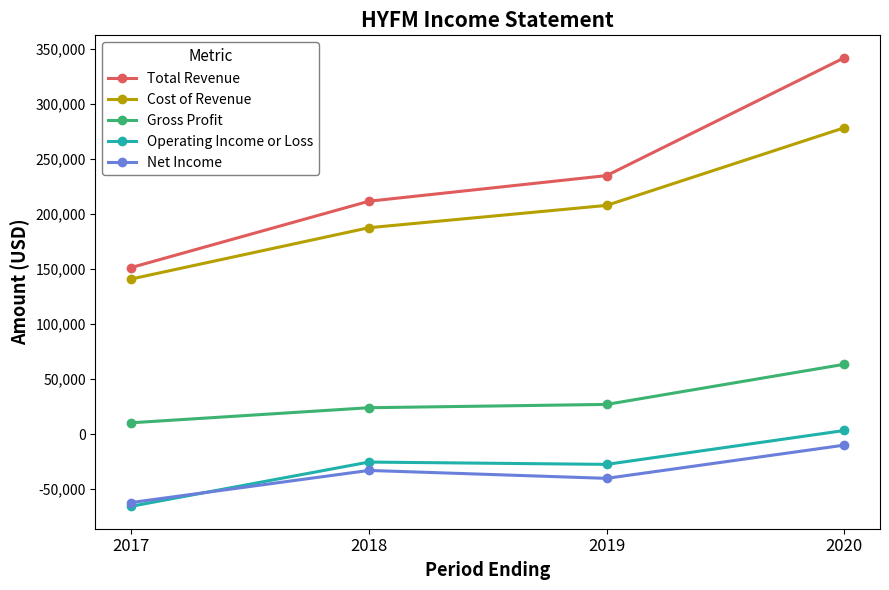

Rank the categories by Cost of Revenue value from highest to lowest.

2020, 2019, 2018, 2017